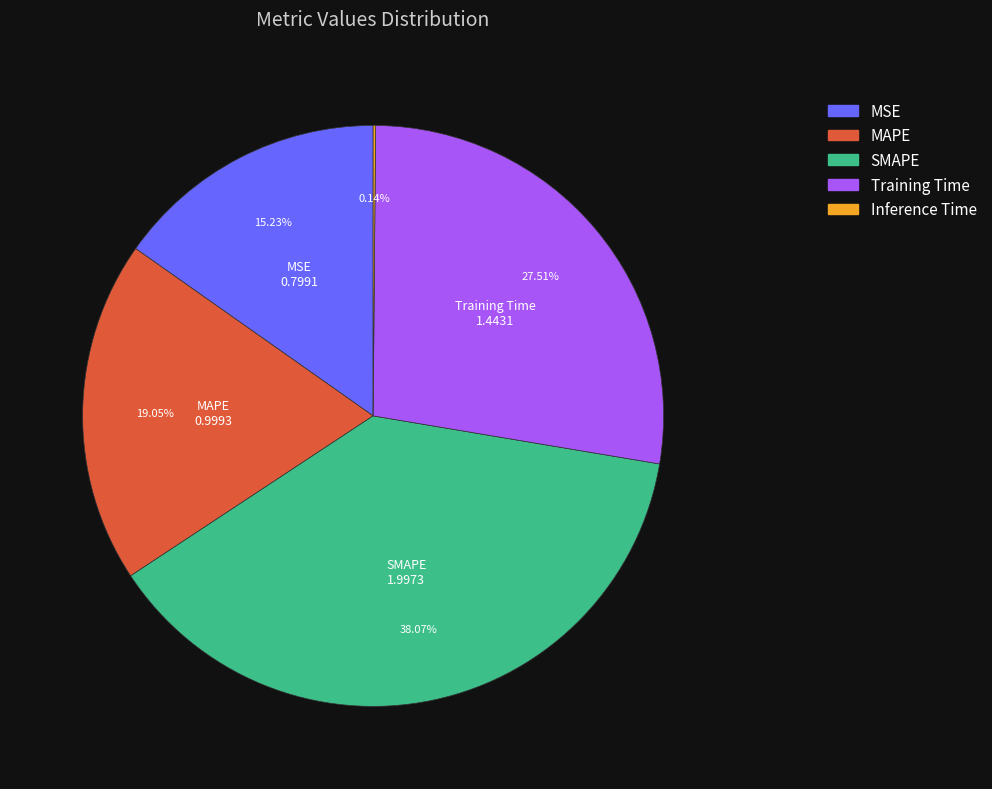

Is SMAPE the majority of the pie?

No